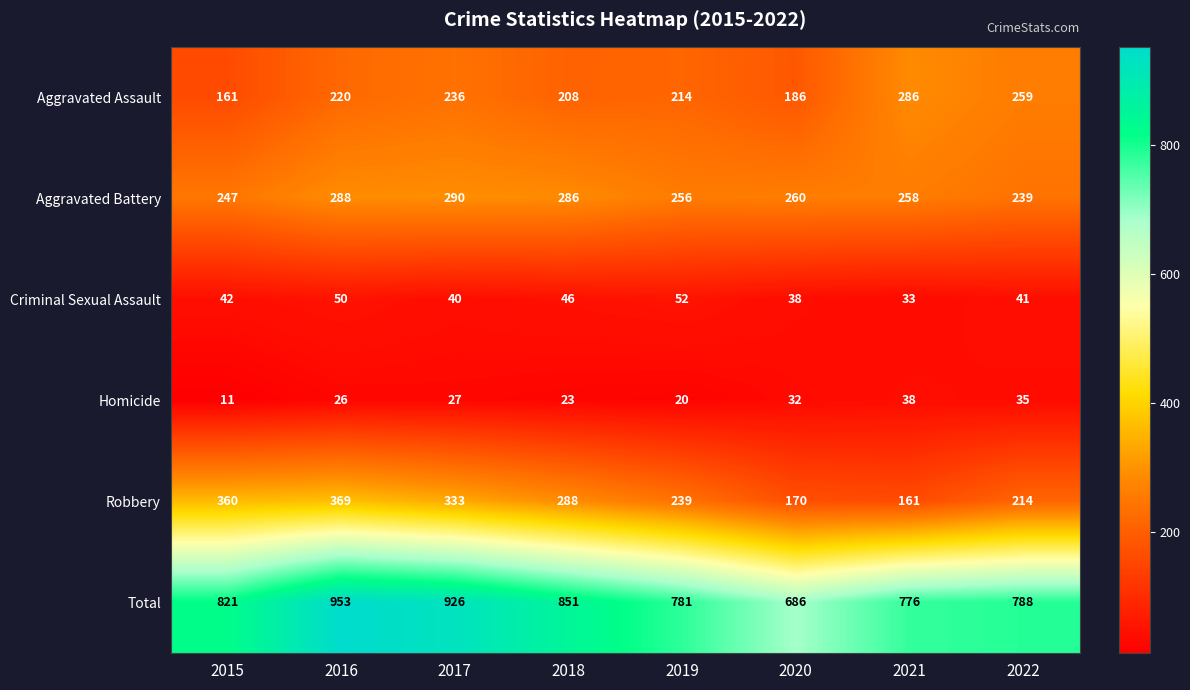

How many data points in Aggravated Battery are less than 260?

4